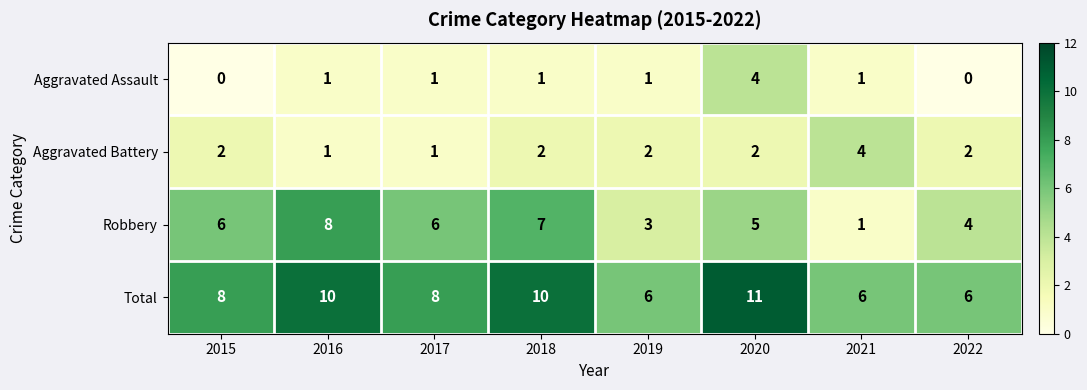

What is the difference between the maximum and minimum values in the Aggravated Assault series?

4